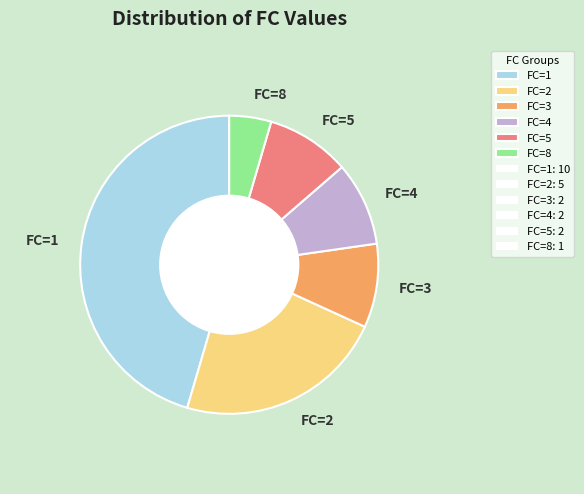

The FC=5 slice represents 9% of the pie. True or false?

True